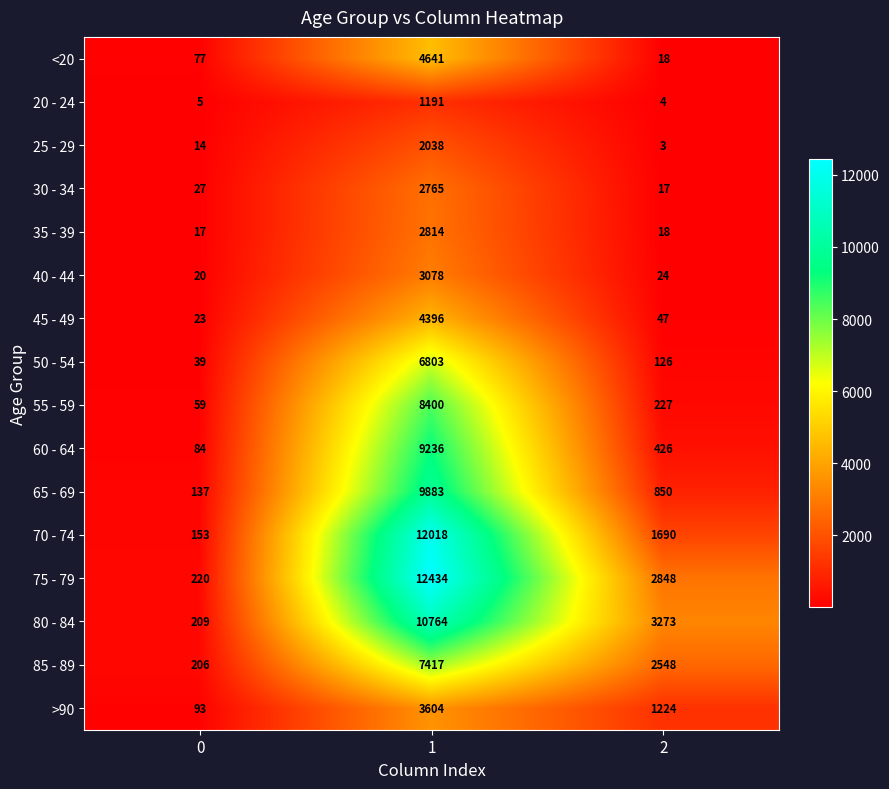

Rank the categories by 40 - 44 value from lowest to highest.

0, 2, 1